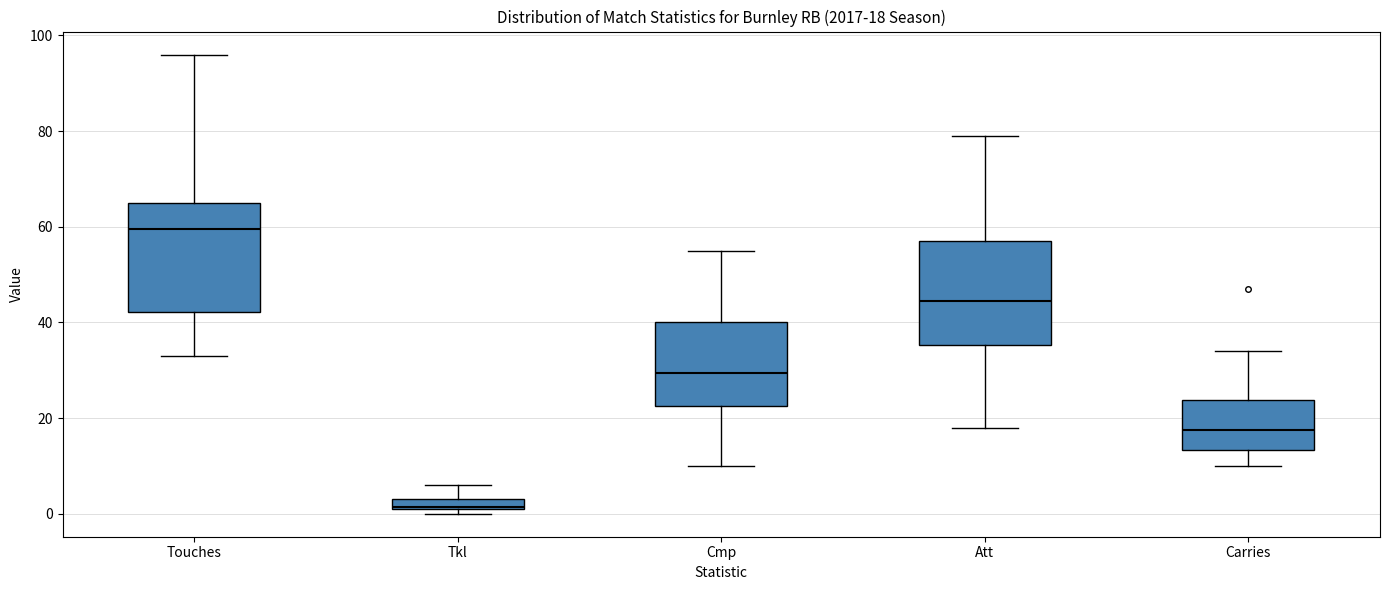

Which box has the highest median line?

Touches